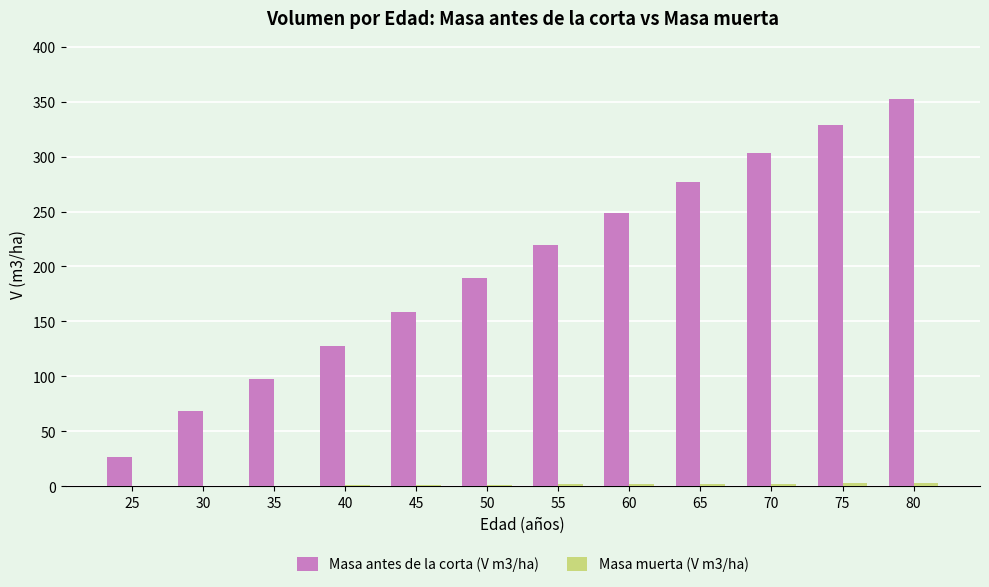

How many groups of bars are there?

12